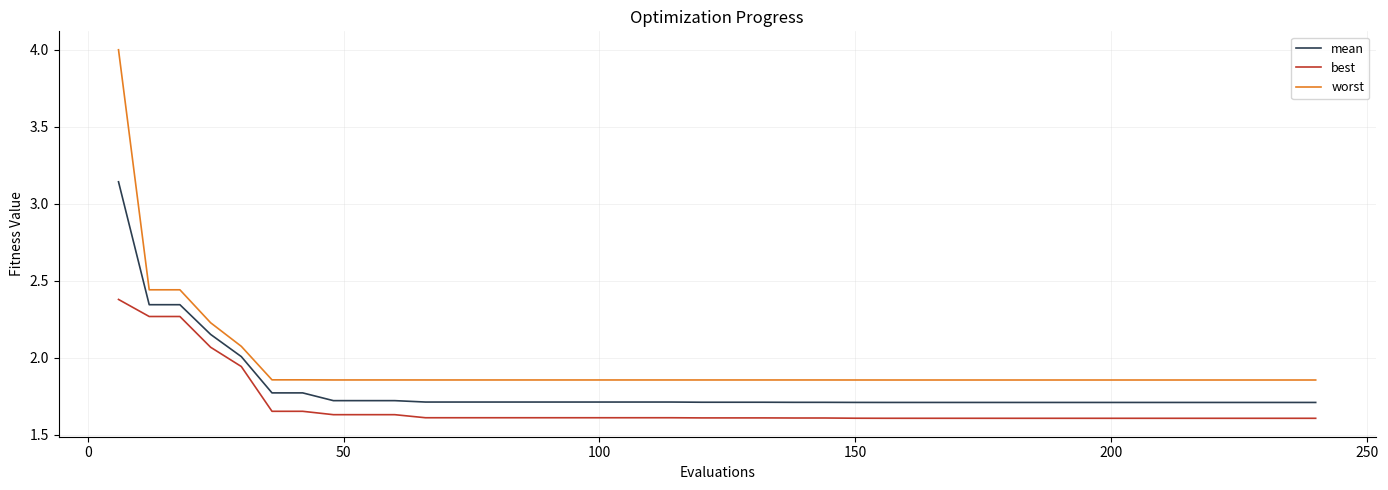

What is the maximum value shown in the chart?

4.0